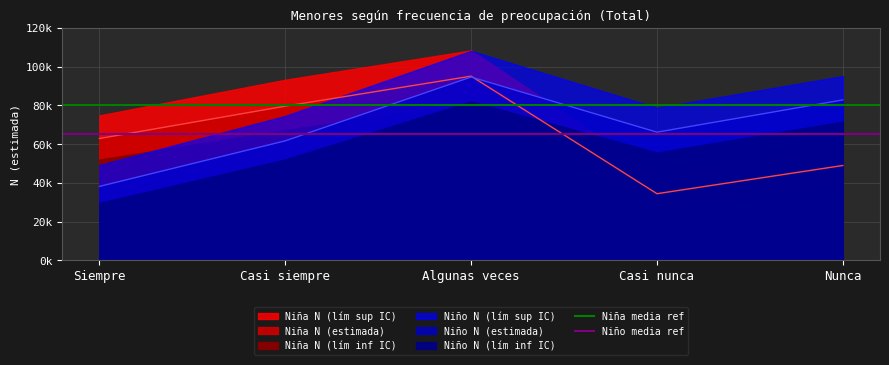

The Niño media ref series shows 114418 at Casi siempre. True or false?

False